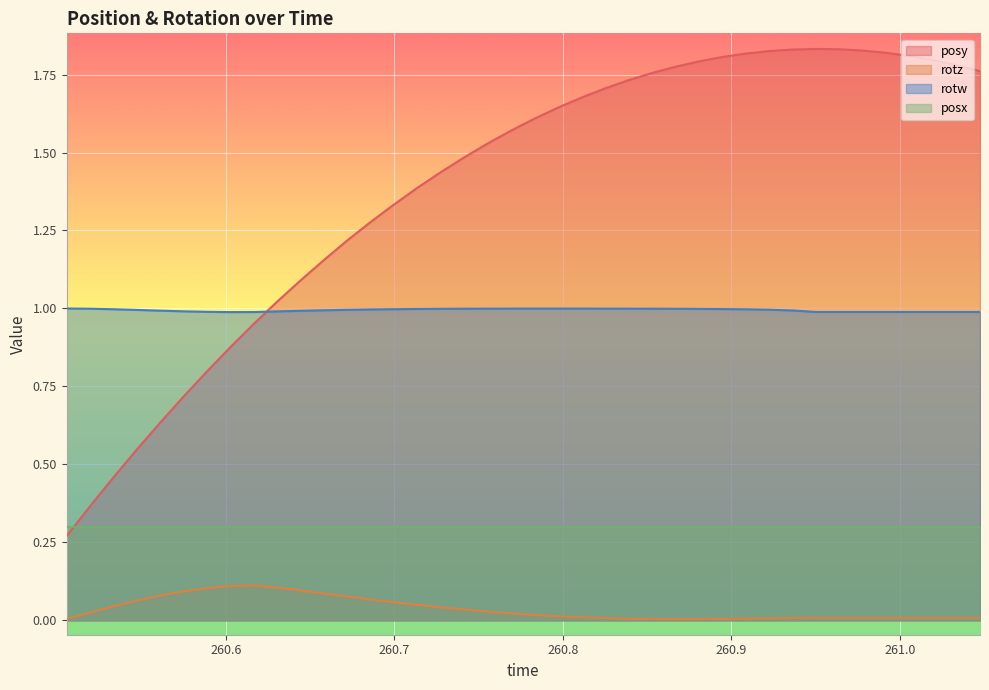

Between 260.6307 and 260.6029, which is larger?

260.6307